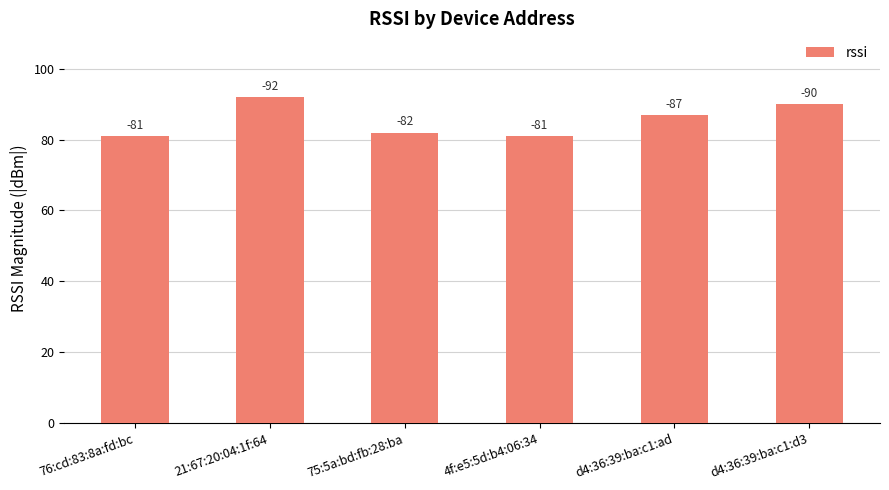

At which category does the chart reach its minimum across all series?

76:cd:83:8a:fd:bc